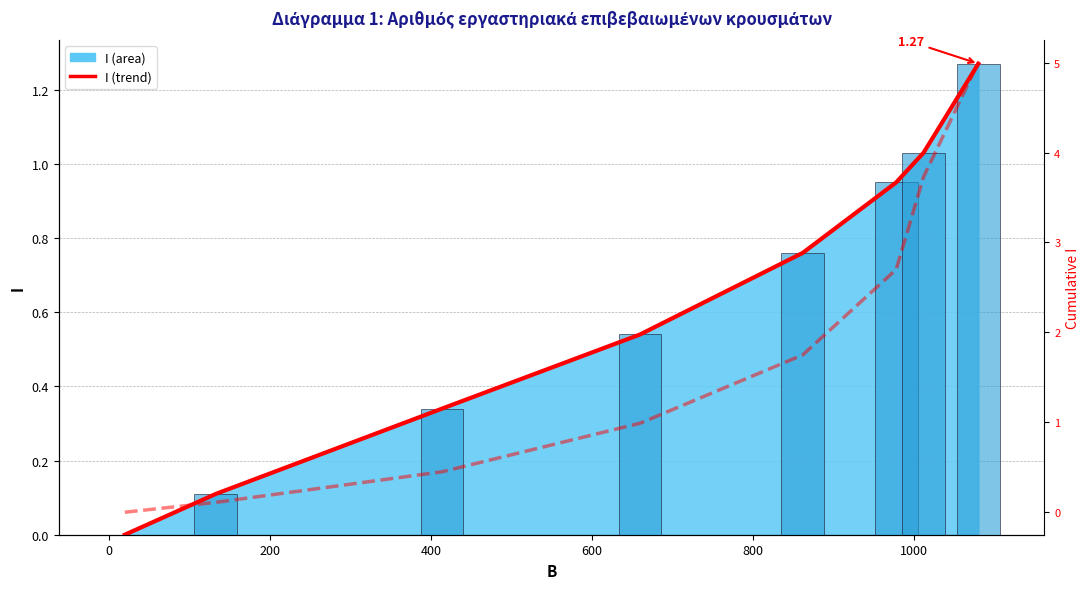

How many series are shown in this chart?

2